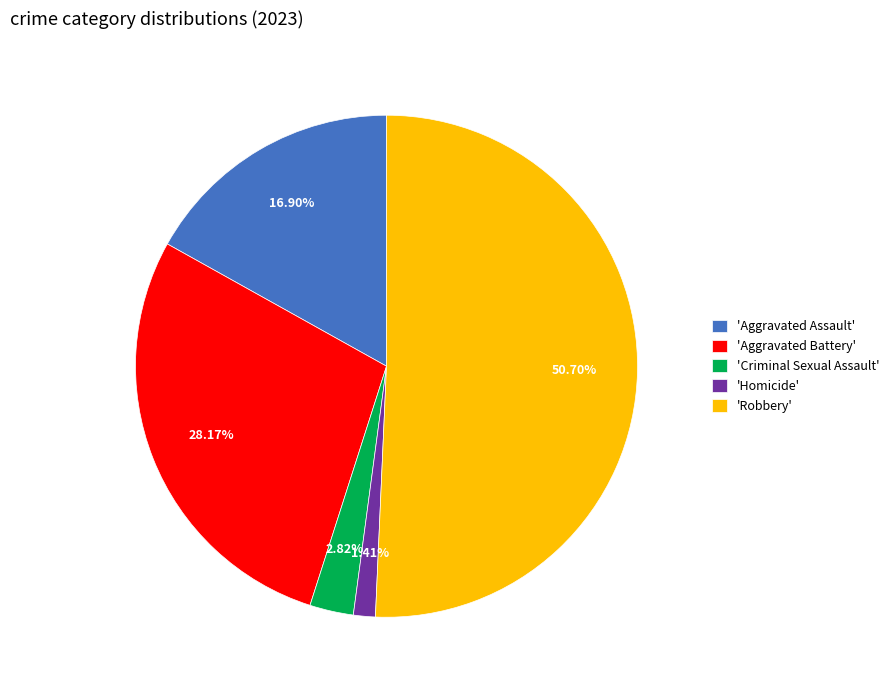

Is the sum of 'Aggravated Battery' and 'Aggravated Assault' greater than half?

No